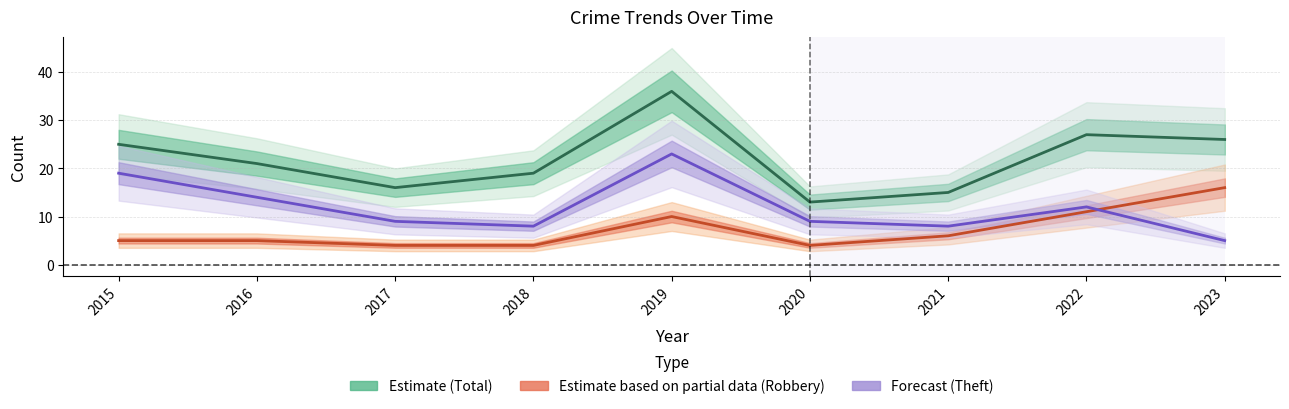

What is the sum of all Robbery values?

65